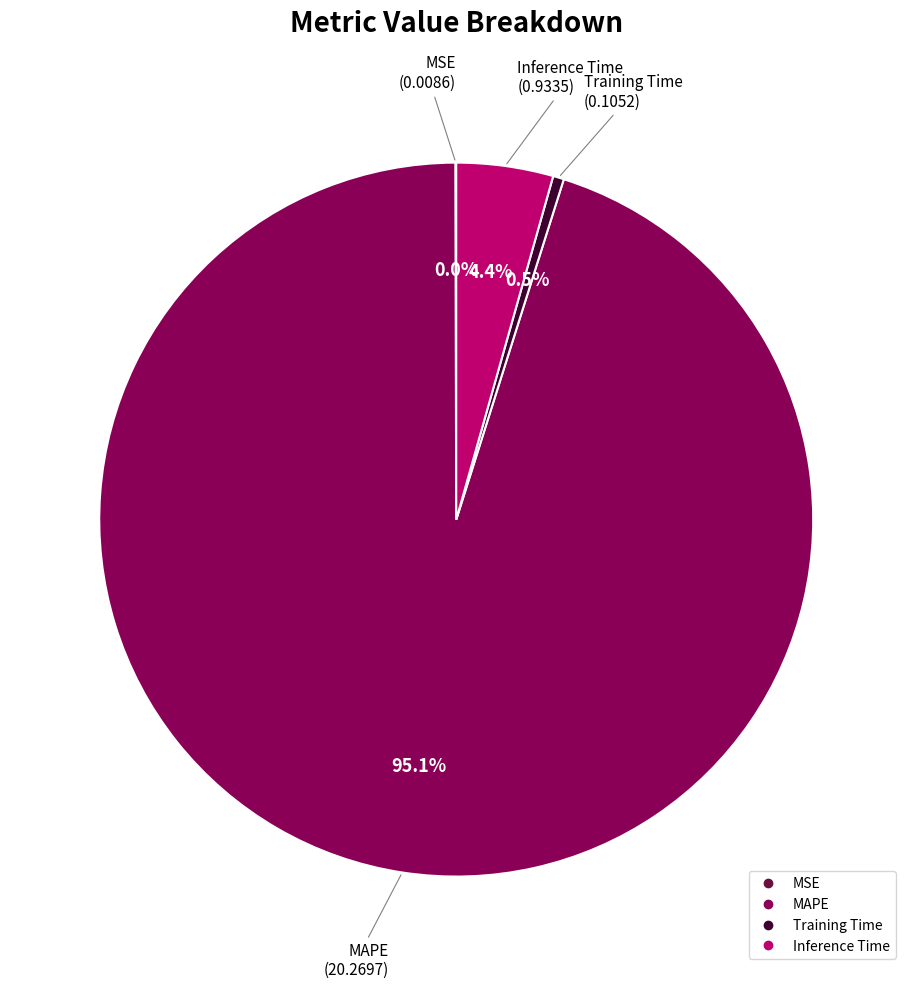

What is the largest slice in the pie chart?

MAPE